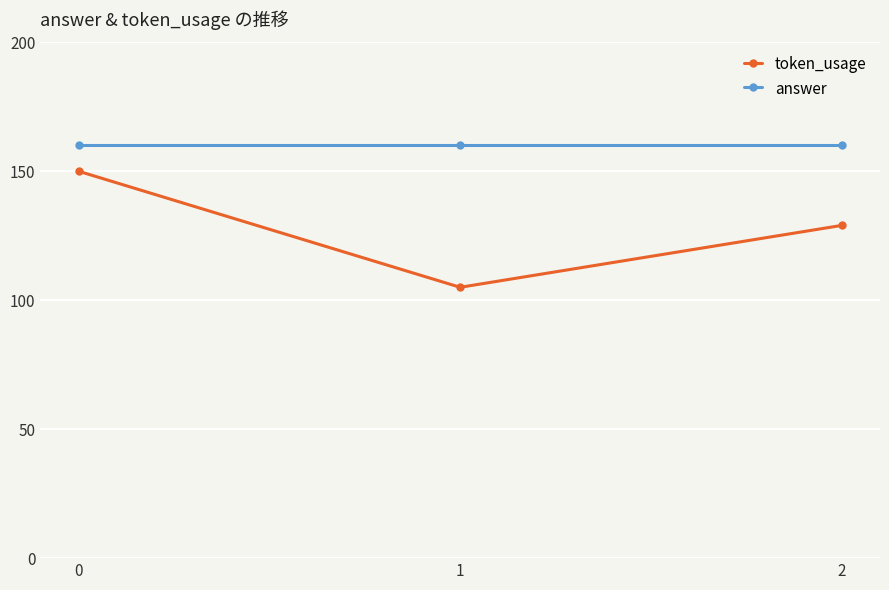

Is this an area chart (filled region under the line)?

No